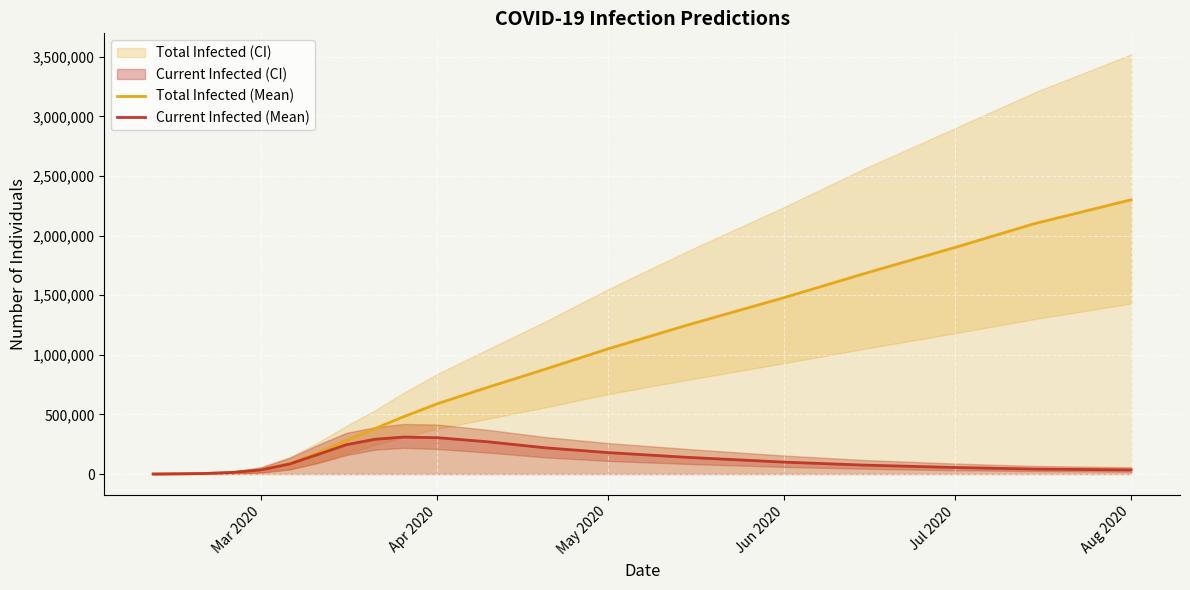

What is the difference between the maximum and minimum values in the predicted_current_infected_mean series?

309624